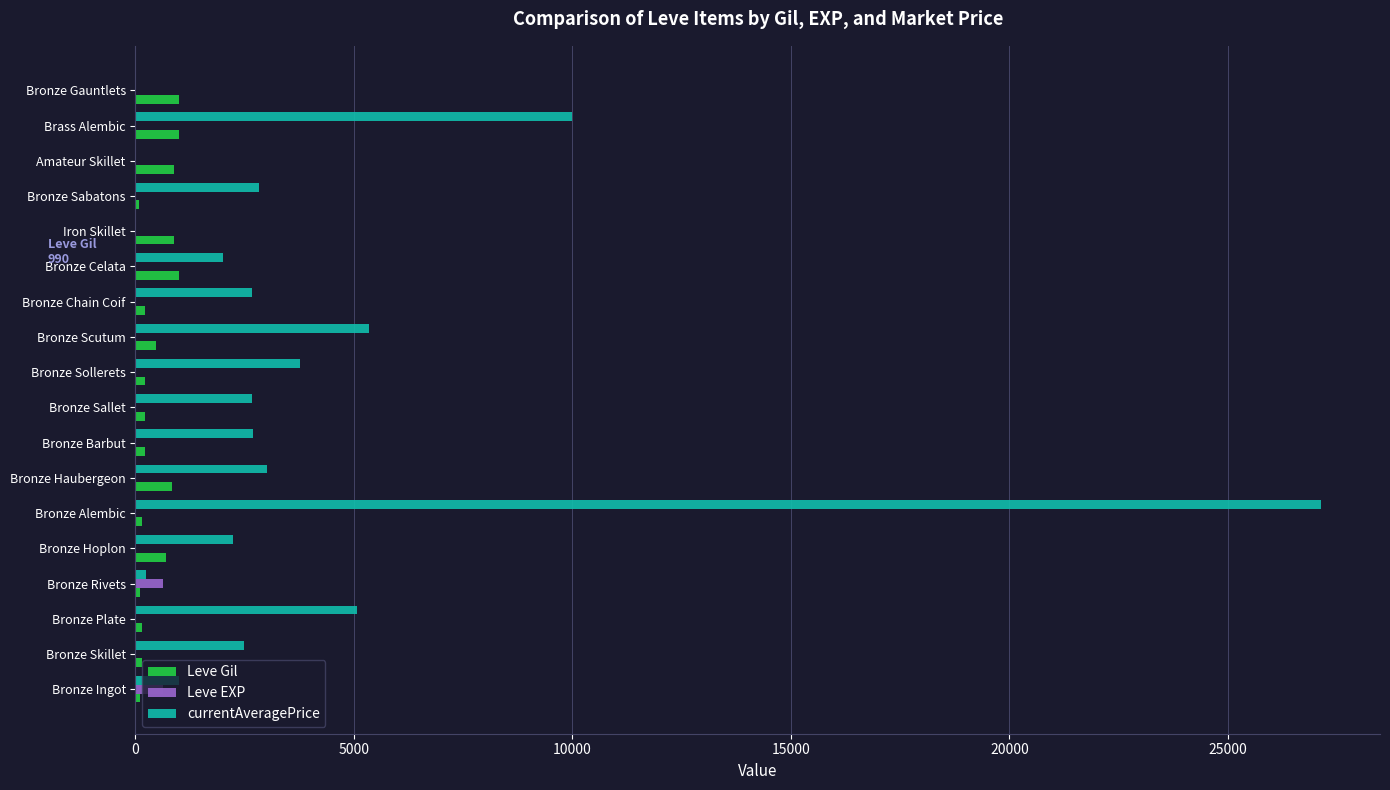

What is the greatest value displayed?

27125